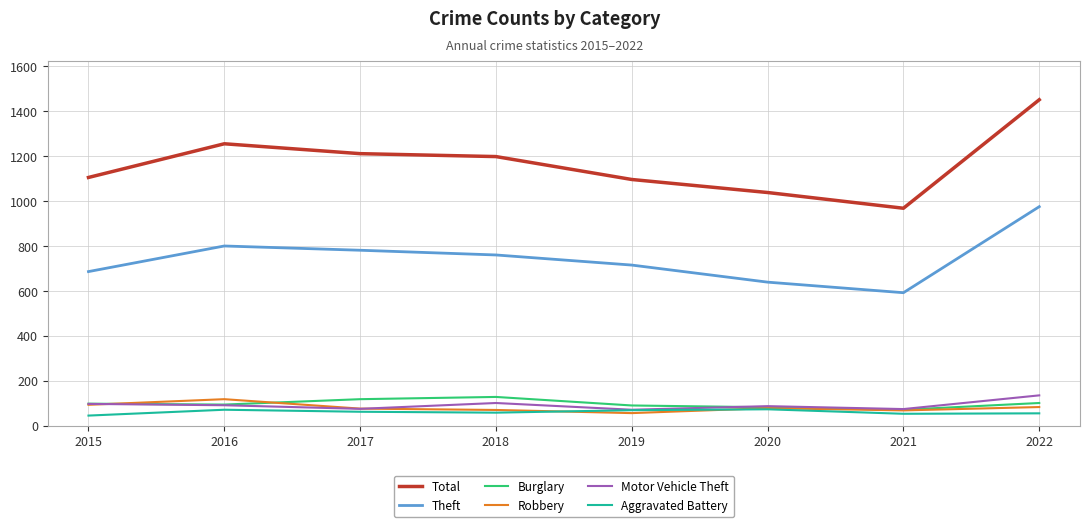

What is the difference between the maximum and minimum values in the Motor Vehicle Theft series?

64